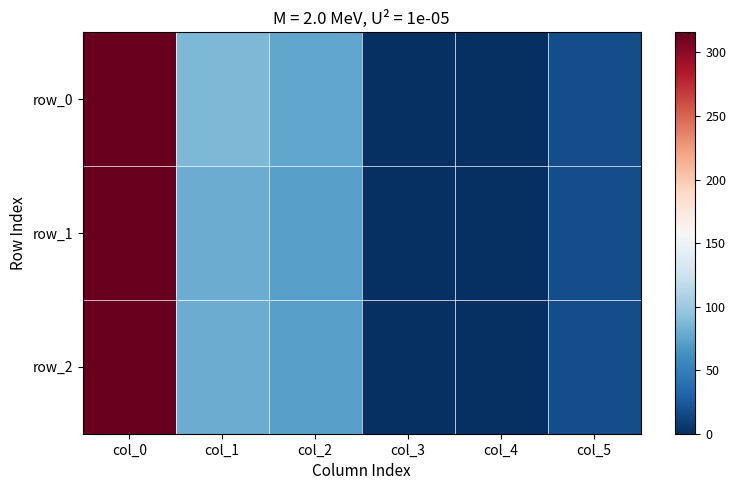

Reading left to right, transcribe all the data shown in this chart.

row_0: col_0=315.0	col_1=87.0	col_2=76.0	col_3=0.8	col_4=0.0	col_5=18.0
row_1: col_0=315.8	col_1=80.0	col_2=72.0	col_3=0.2	col_4=0.0	col_5=18.0
row_2: col_0=315.8	col_1=80.0	col_2=72.0	col_3=0.2	col_4=0.0	col_5=18.0